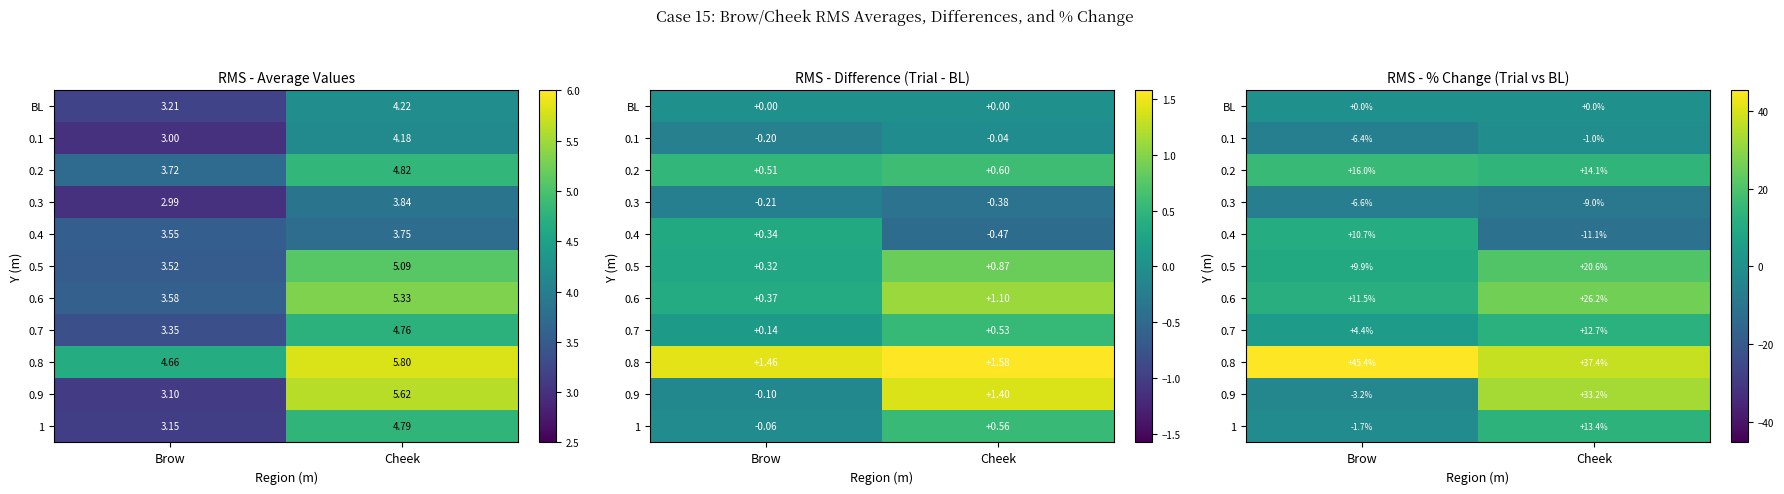

True or false: 0.2 has a value of 6.8 at Brow.

False